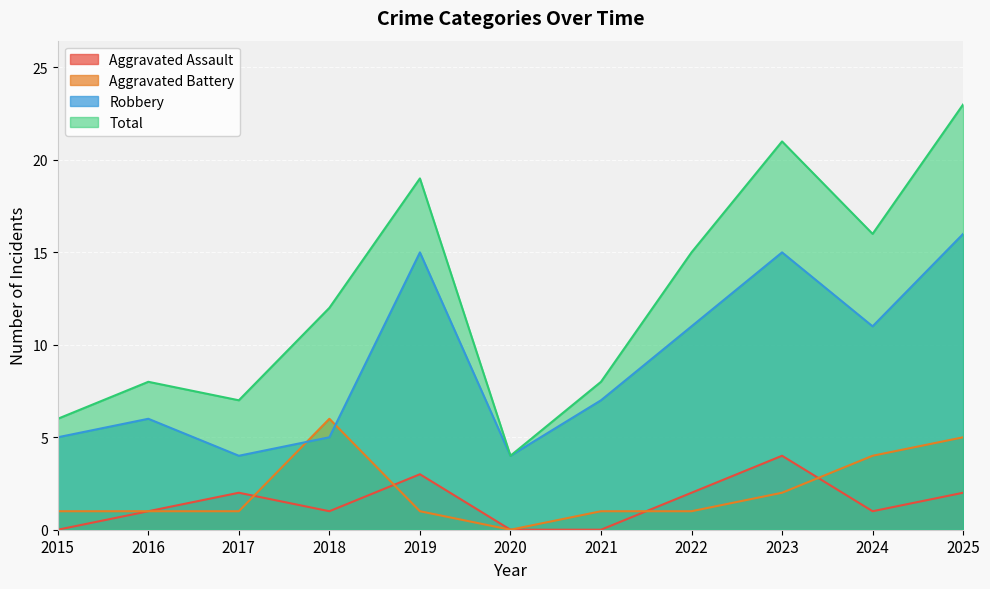

Which category has the lowest value in the Aggravated Battery series?

2020